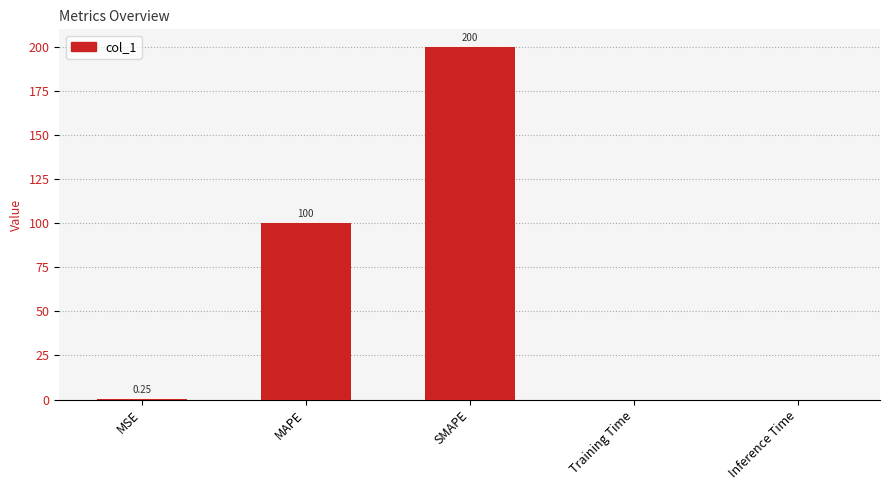

Which label corresponds to the largest value in the chart?

SMAPE